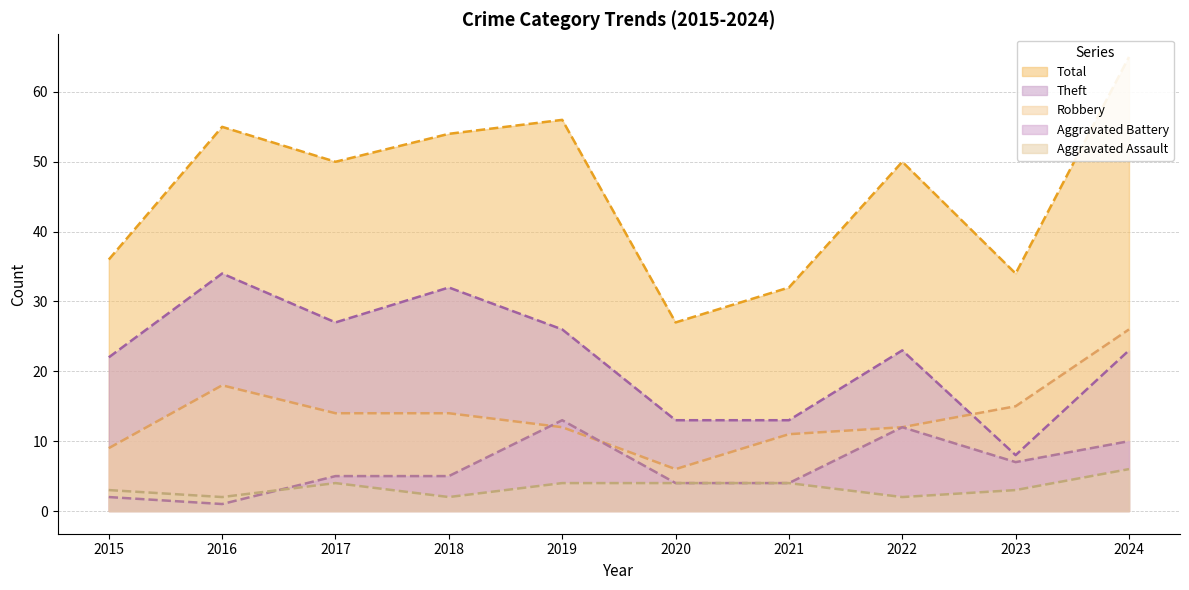

Which series has the largest range (max minus min)?

Total